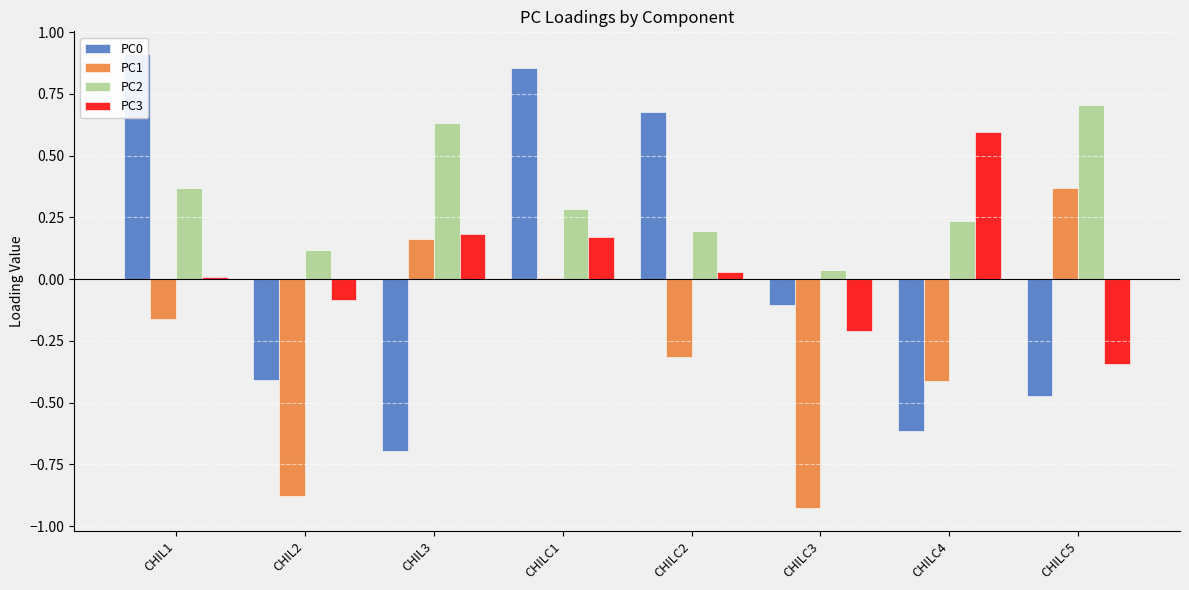

Which series has the largest range (max minus min)?

PC0